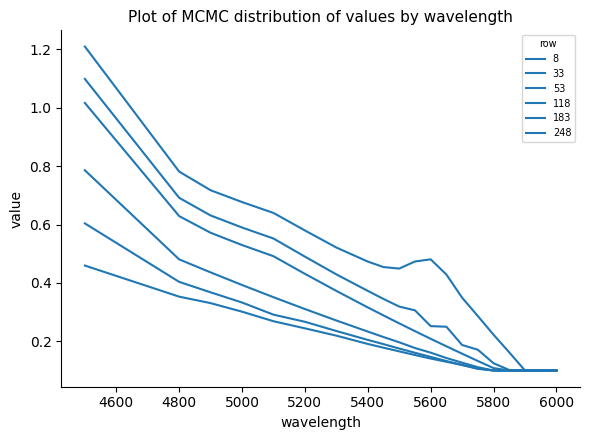

How many lines are shown in the chart?

6